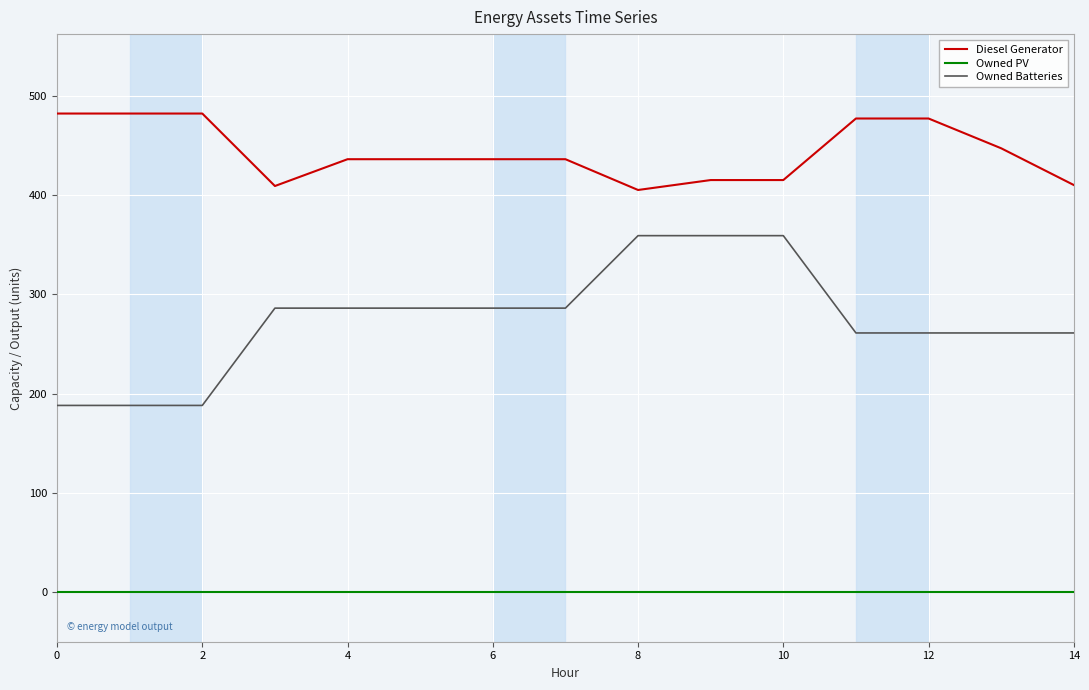

Which series has the largest total across all categories?

Diesel Generator